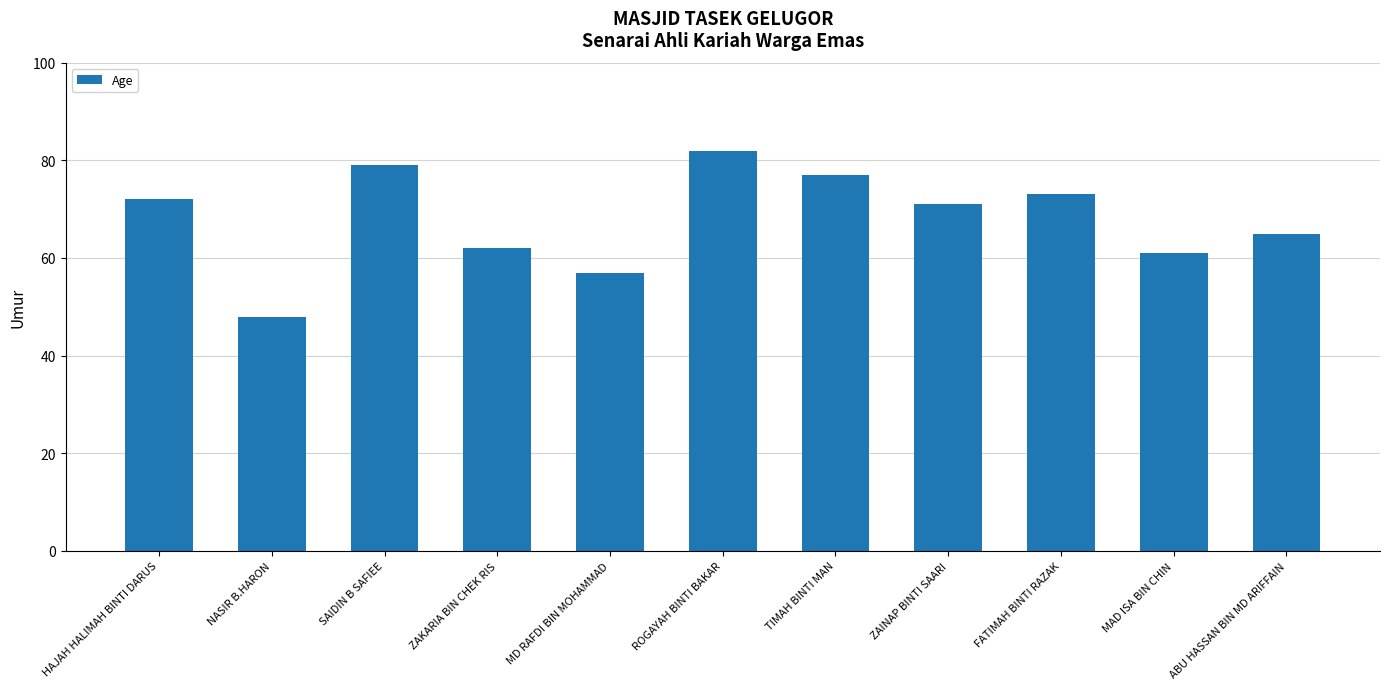

Which category has the lowest value across all series?

NASIR B.HARON